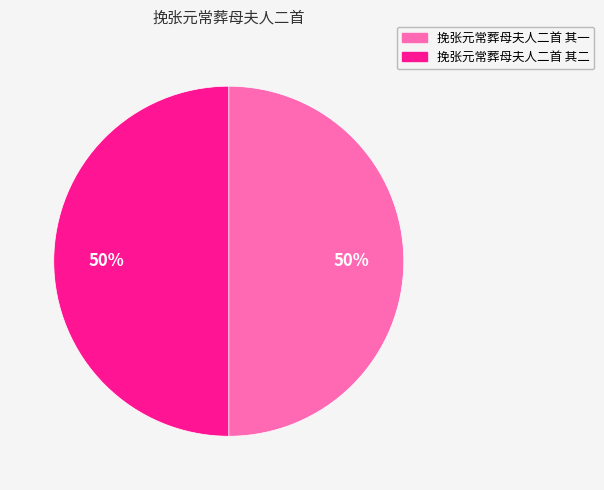

Approximately how many times larger is the value at 挽张元常葬母夫人二首 其一 compared to 挽张元常葬母夫人二首 其二?

1.0